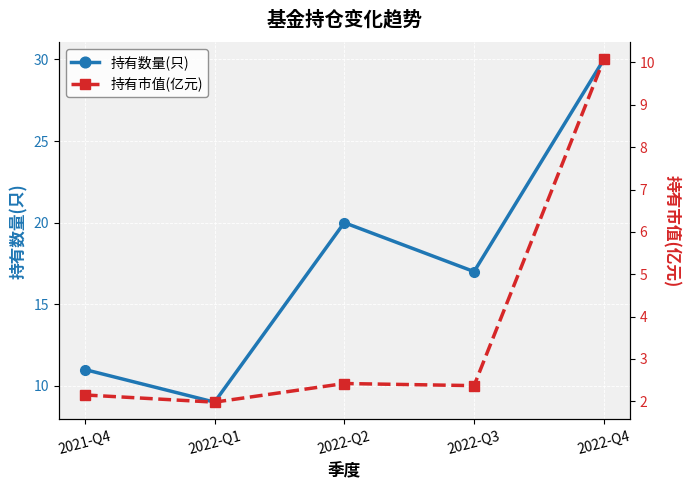

True or false: 持有市值(亿元) and 持有数量(只) intersect in this chart.

False